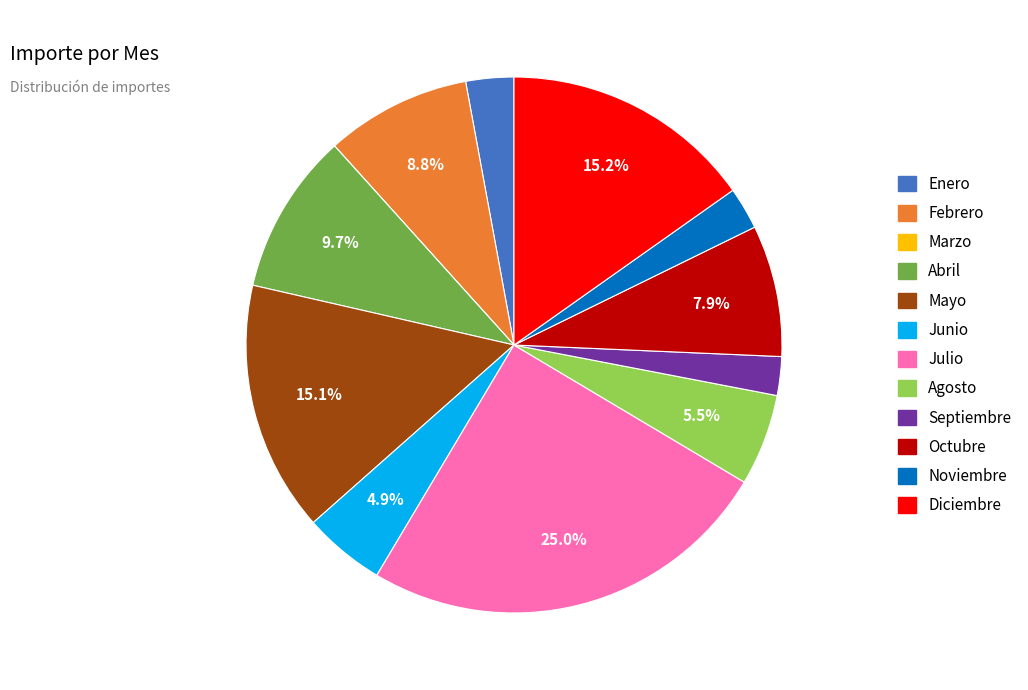

Do Abril and Agosto together represent more than half of the pie?

No